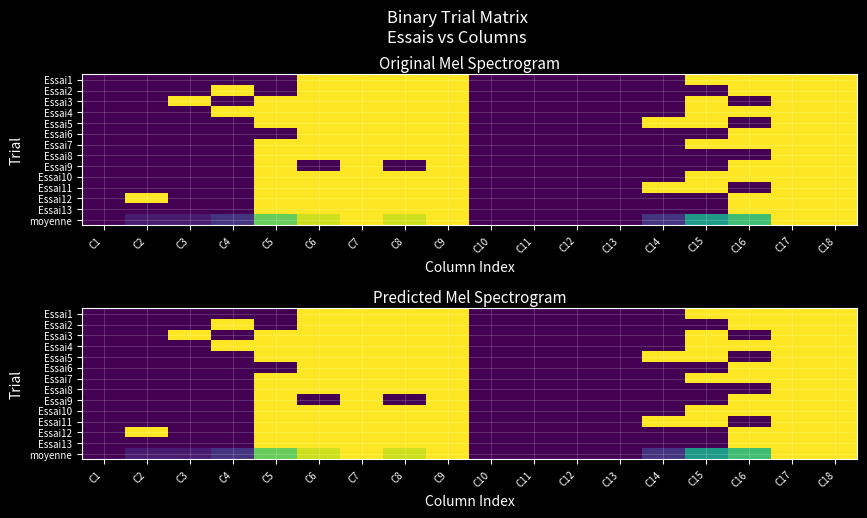

Which has a higher value, C6 or C2?

C6